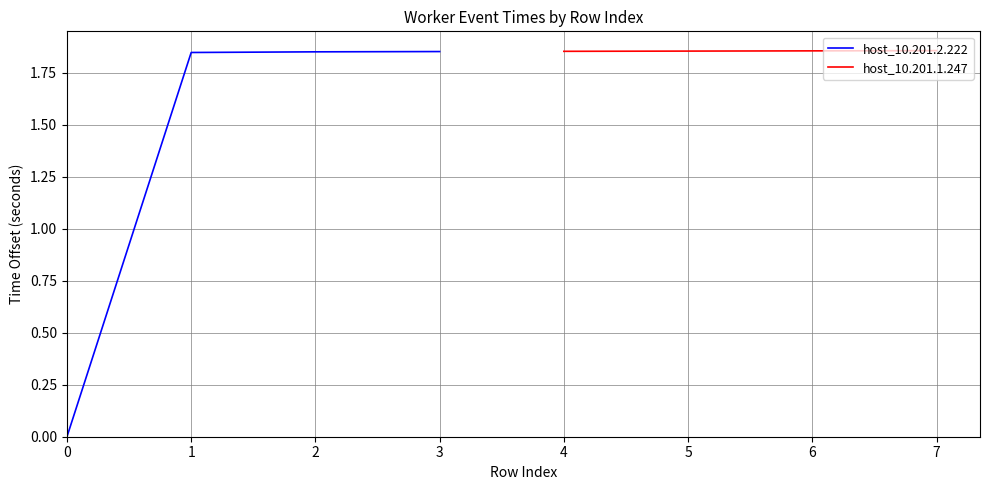

True or false: host_10.201.1.247 has a value of 1.0 at 6.

False